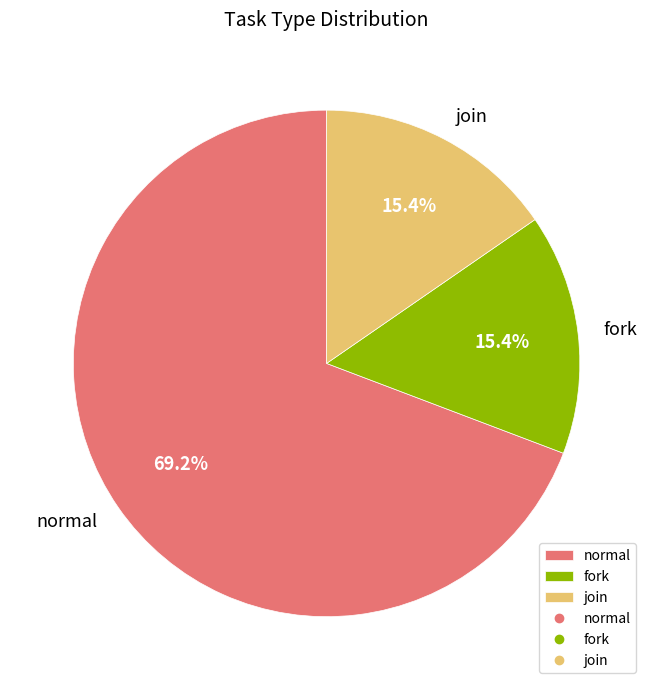

Approximately how many times larger is the value at normal compared to join?

4.5